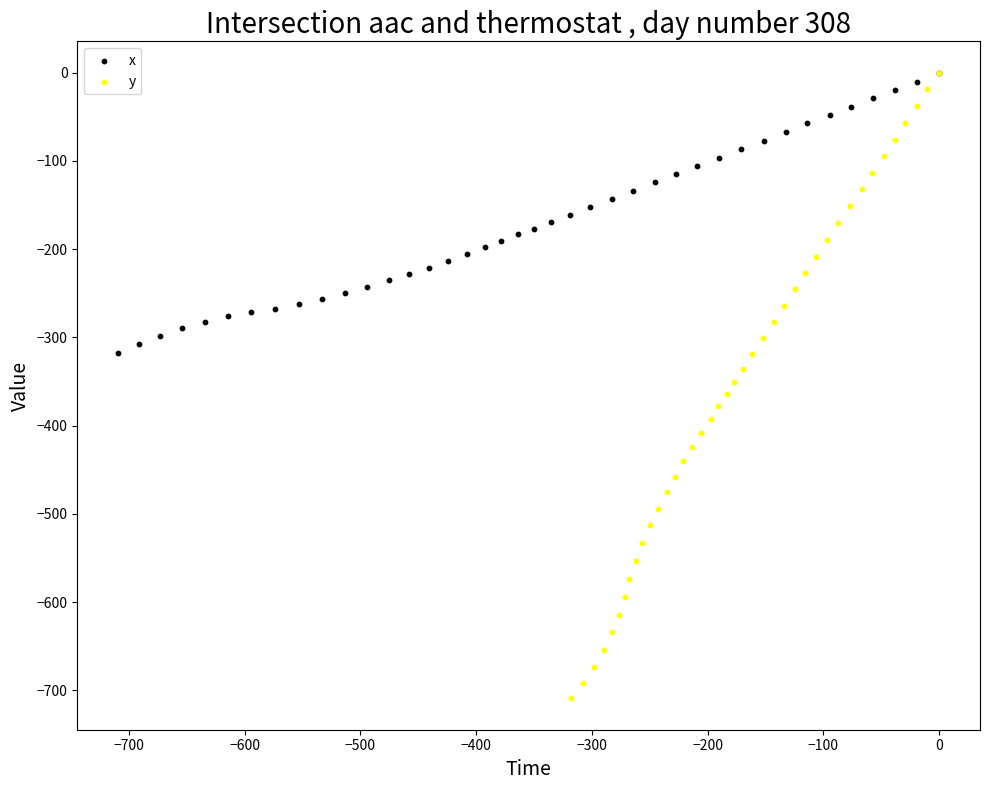

Which series has the widest spread of Y values?

y